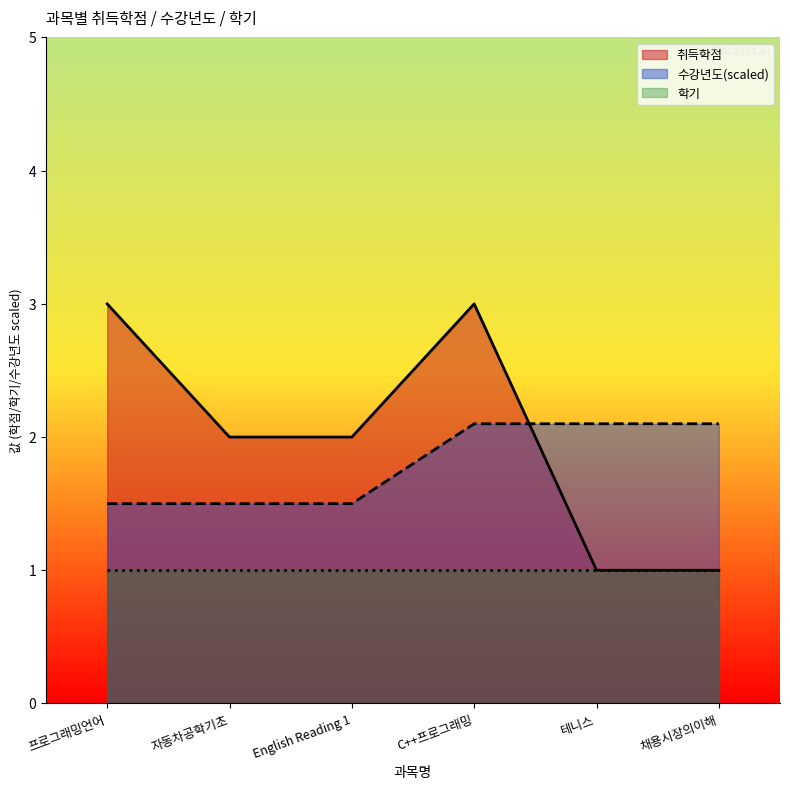

Is it true that 수강년도 equals 3.2 at 채용시장의이해?

False